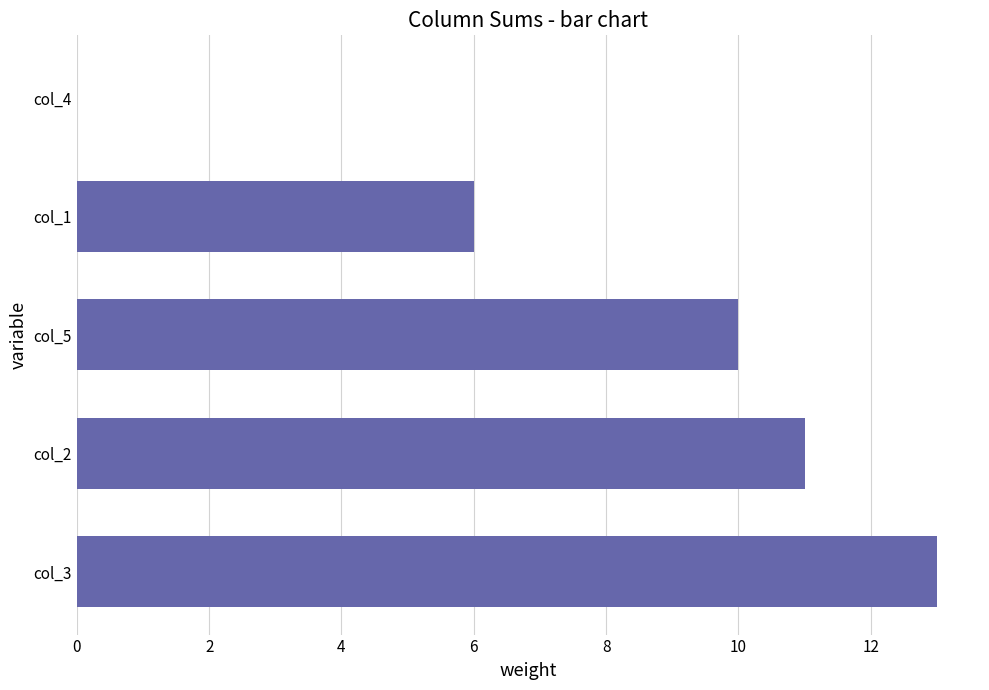

How many positive values are there?

4